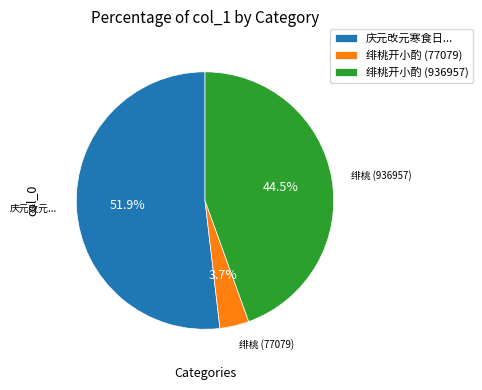

To the nearest percent, what is the average slice percentage?

33%